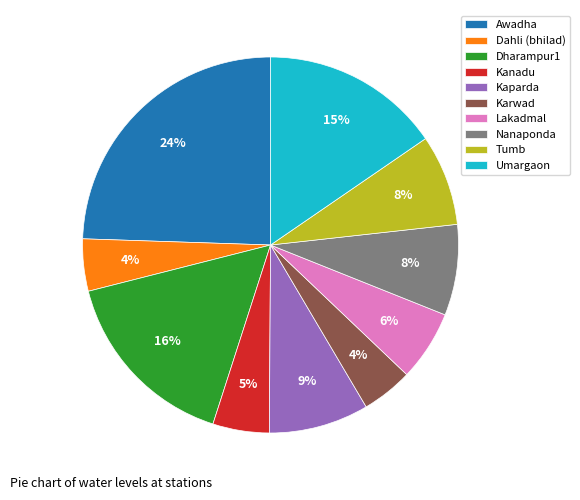

How many segments does this pie chart have?

10